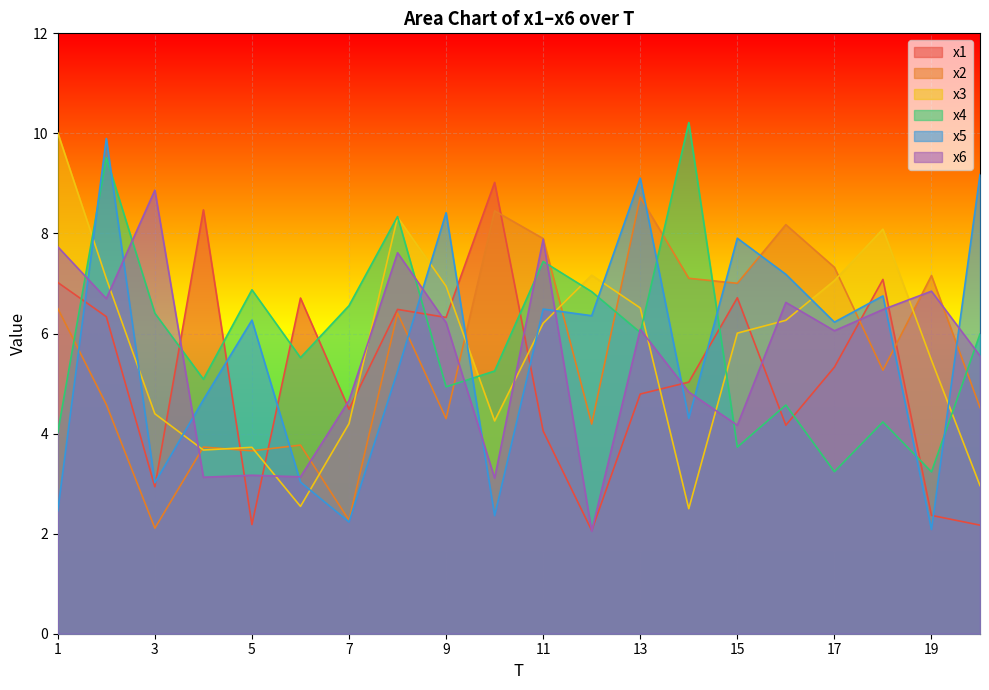

Reading left to right, what are all the values shown in this chart?

x1: 7.0	6.3	2.9	8.5	2.2	6.7	4.5	6.5	6.3	9.0	4.1	2.1	4.8	5.0	6.7	4.2	5.3	7.1	2.4	2.2
x2: 6.5	4.6	2.1	3.7	3.7	3.8	2.3	6.4	4.3	8.5	7.9	4.2	8.7	7.1	7.0	8.2	7.3	5.3	7.2	4.5
x3: 10.0	7.1	4.4	3.7	3.7	2.5	4.2	8.3	6.9	4.3	6.2	7.2	6.5	2.5	6.0	6.3	7.1	8.1	5.5	3.0
x4: 4.0	9.5	6.4	5.1	6.9	5.5	6.6	8.3	4.9	5.3	7.4	6.8	6.0	10.2	3.7	4.6	3.2	4.2	3.2	6.0
x5: 2.5	9.9	3.0	4.7	6.3	3.0	2.2	5.2	8.4	2.4	6.5	6.4	9.1	4.3	7.9	7.2	6.2	6.8	2.1	9.2
x6: 7.7	6.7	8.9	3.1	3.2	3.1	4.7	7.6	6.2	3.1	7.9	2.0	6.1	4.8	4.2	6.6	6.1	6.5	6.8	5.6